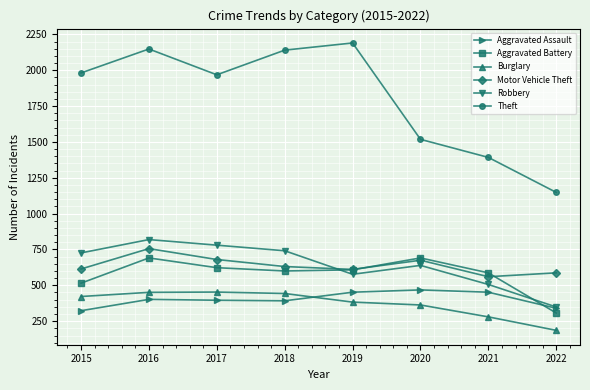

What is the value of the Theft point at the 4th from the left?

2140